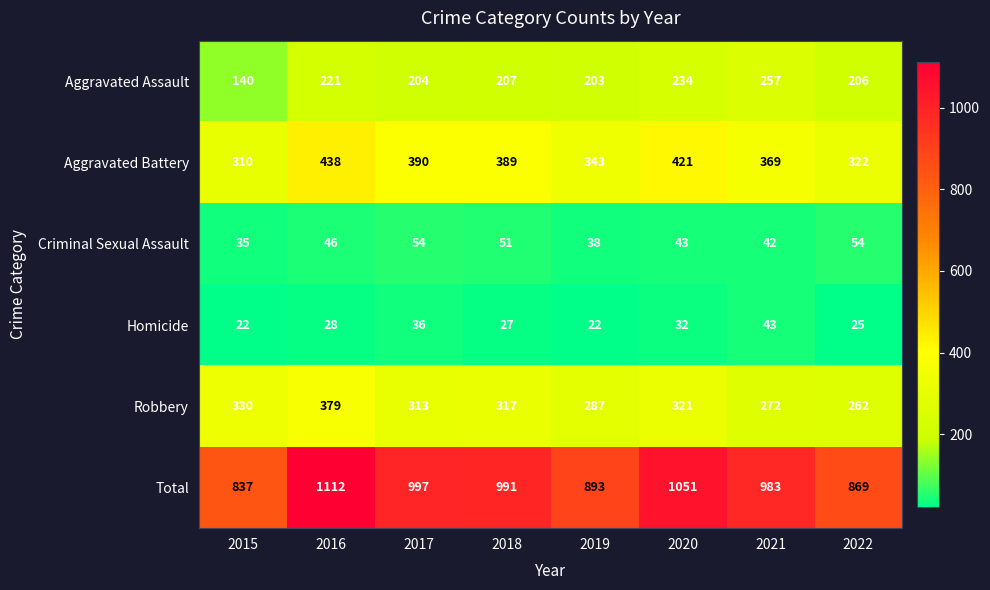

What is the spread (max minus min) of values at 2022?

844